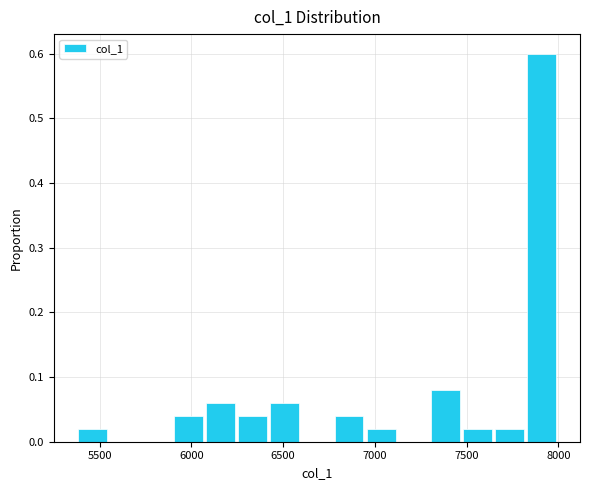

Around what value on the x-axis is the tallest bar? Give the approximate position of its centre, as read against the axis.

7900